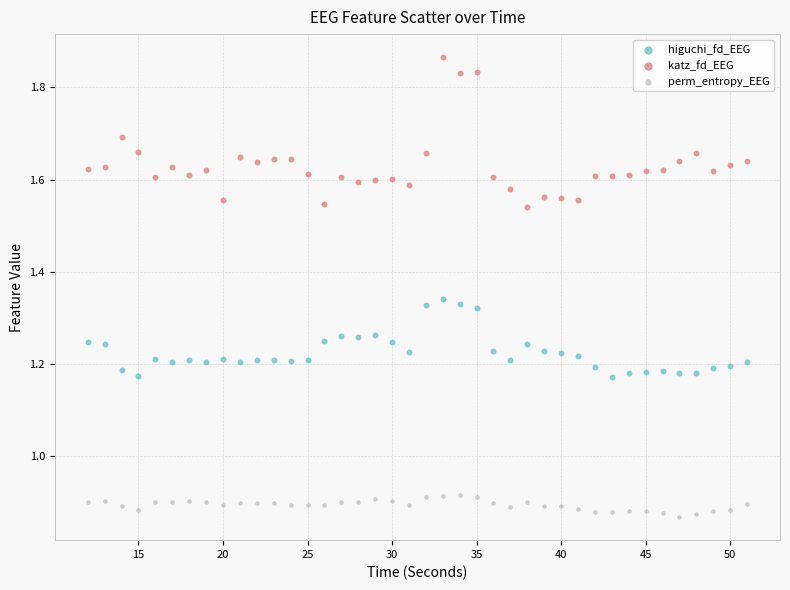

Which series has the widest spread of Y values?

katz_fd_EEG